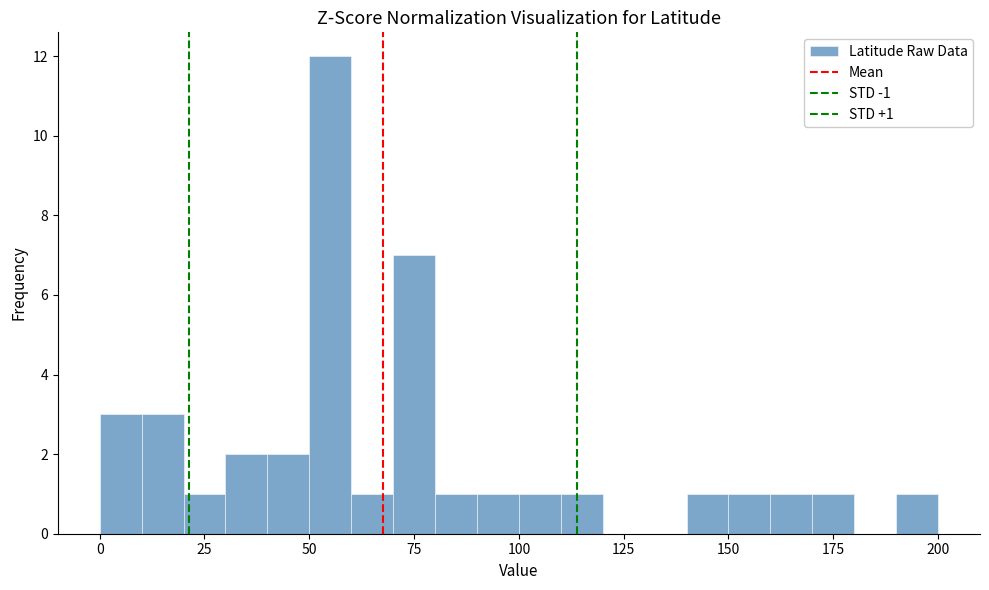

Around what value on the x-axis is the tallest bar? Give the approximate position of its centre, as read against the axis.

55